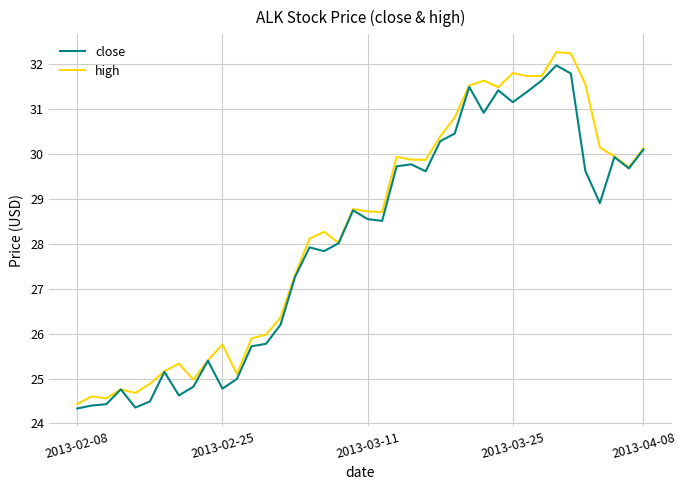

At how many categories does at least one series exceed 31?

9